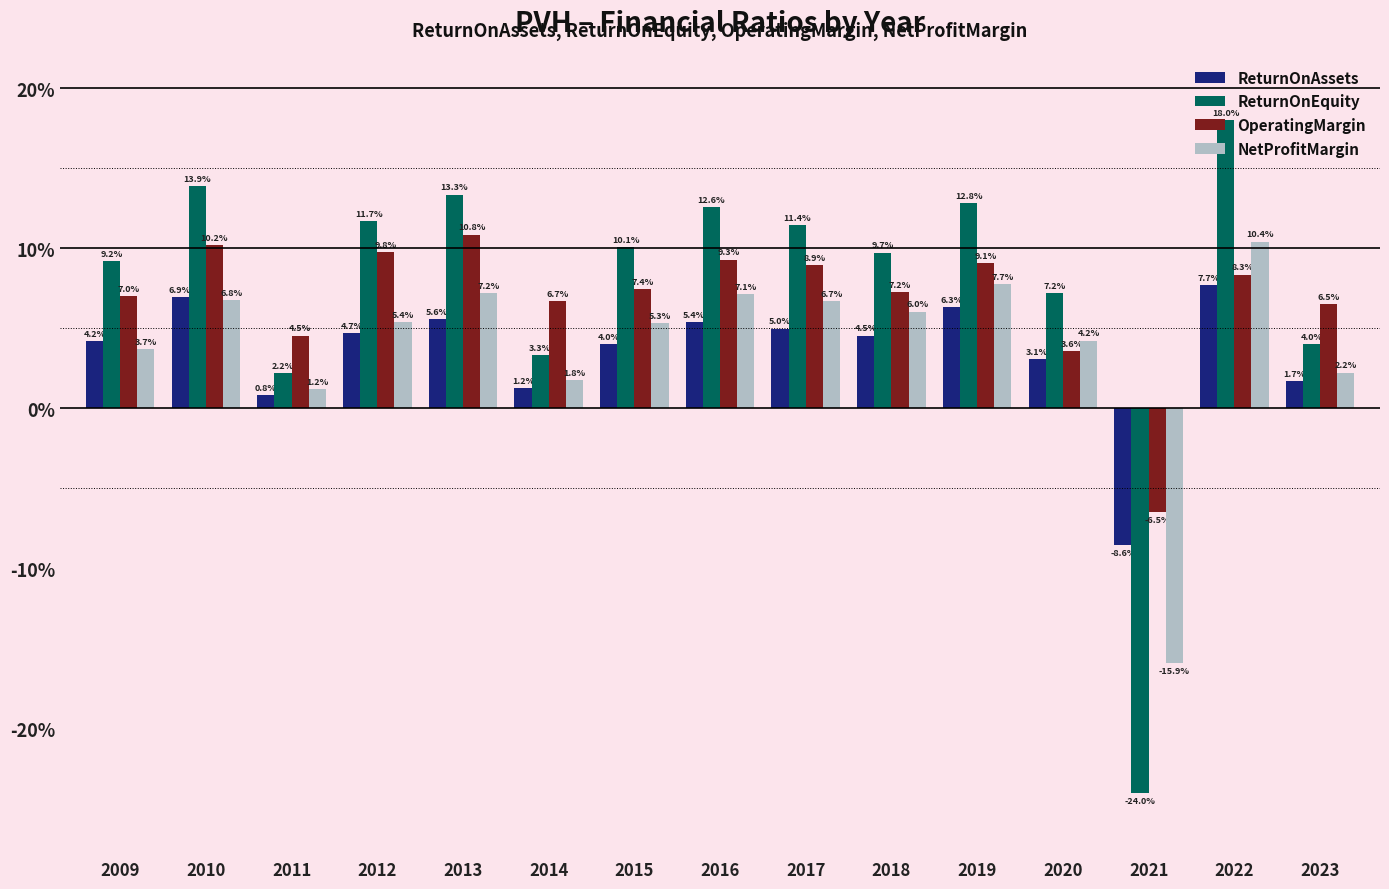

Are the bars grouped side by side (vs. stacked)?

Yes